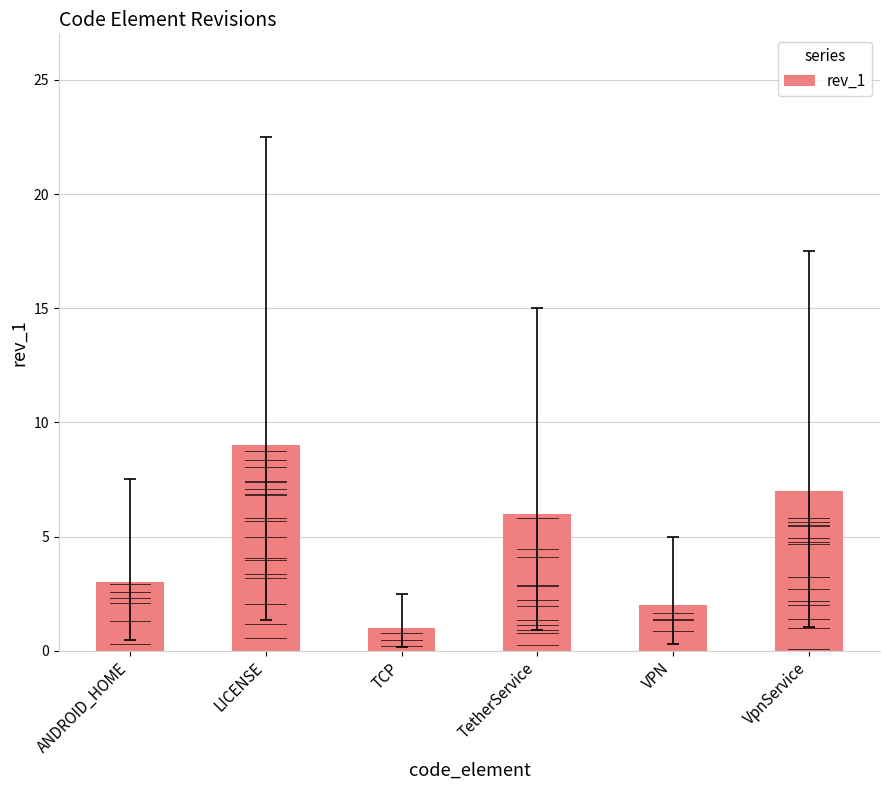

Reading right to left, extract all data points from this chart.

7	2	6	1	9	3